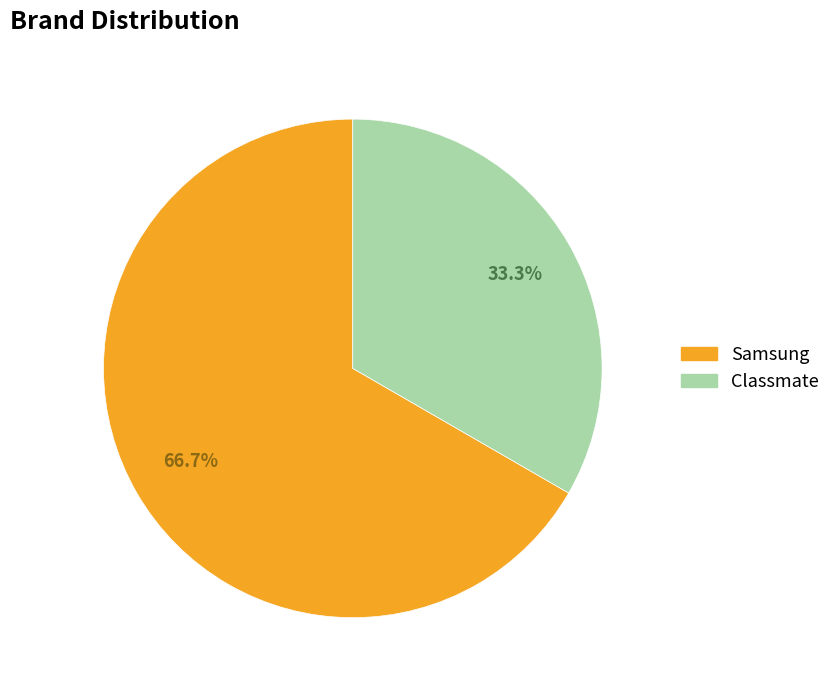

True or false: Samsung accounts for 53% of the total.

False